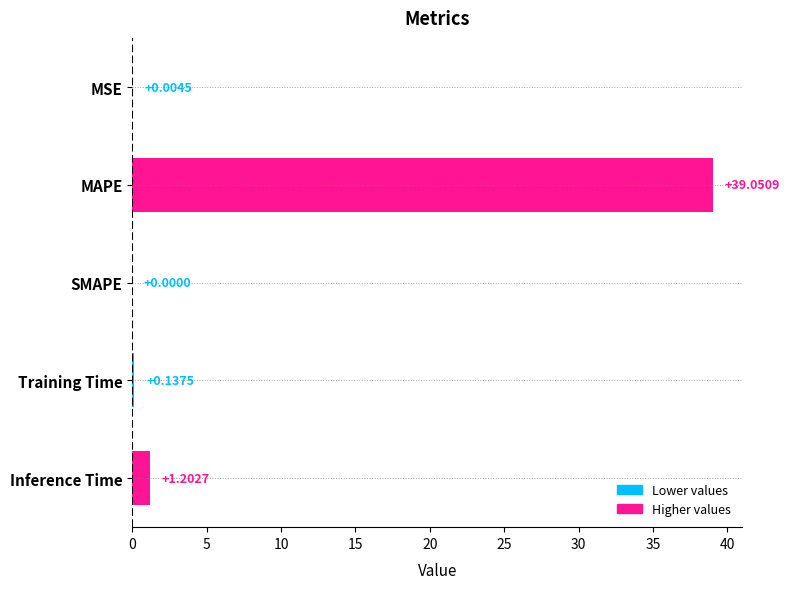

What is the sum of the values at Training Time and MAPE?

39.2